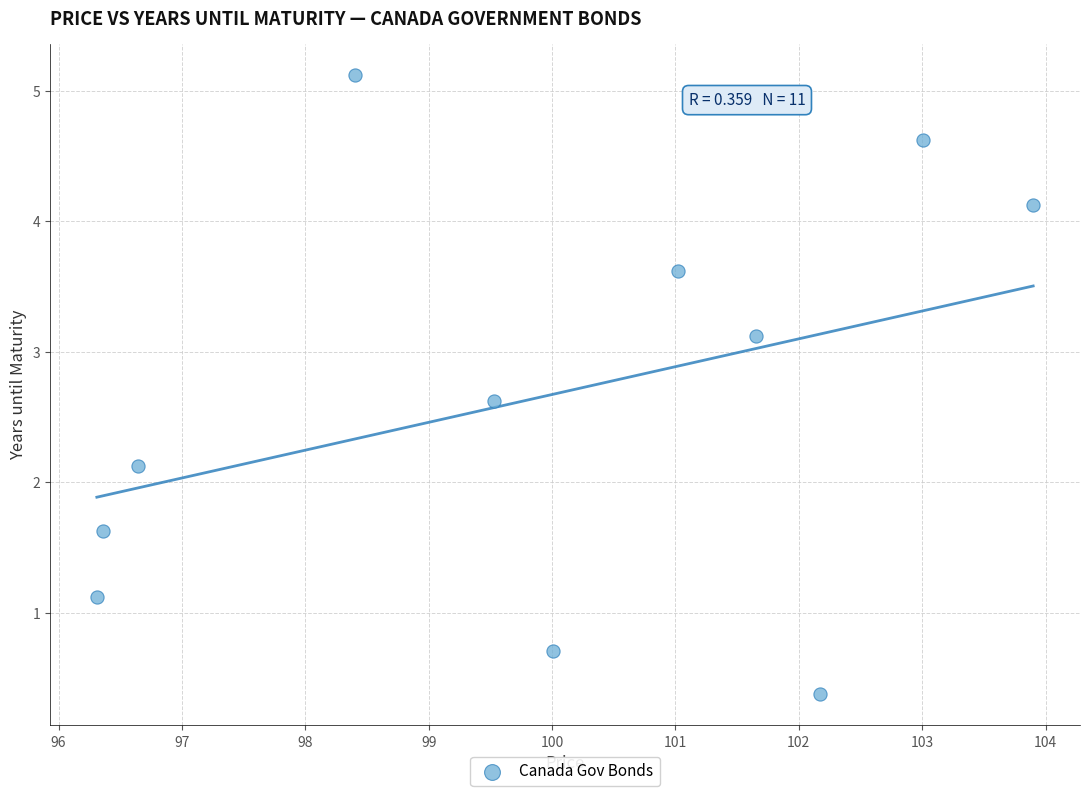

What Y value in the scatter plot is closest to 2?

2.1